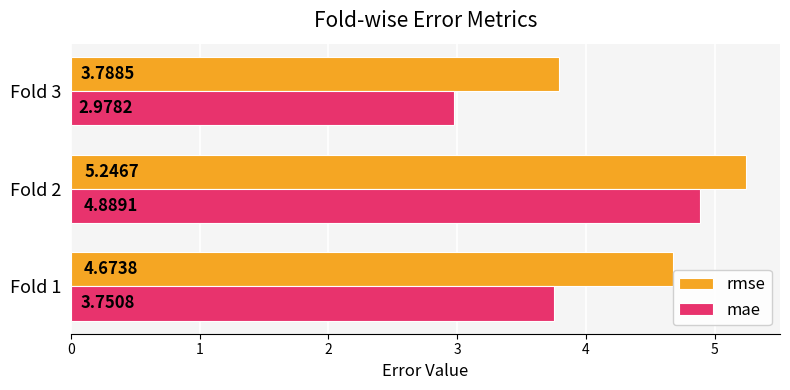

List the labels in order of rmse value, largest first.

Fold 2, Fold 1, Fold 3